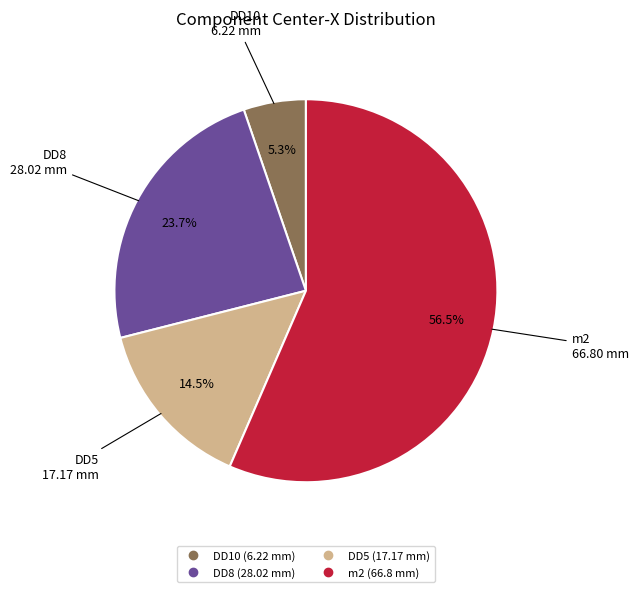

Do DD8 and DD10 together represent more than half of the pie?

No